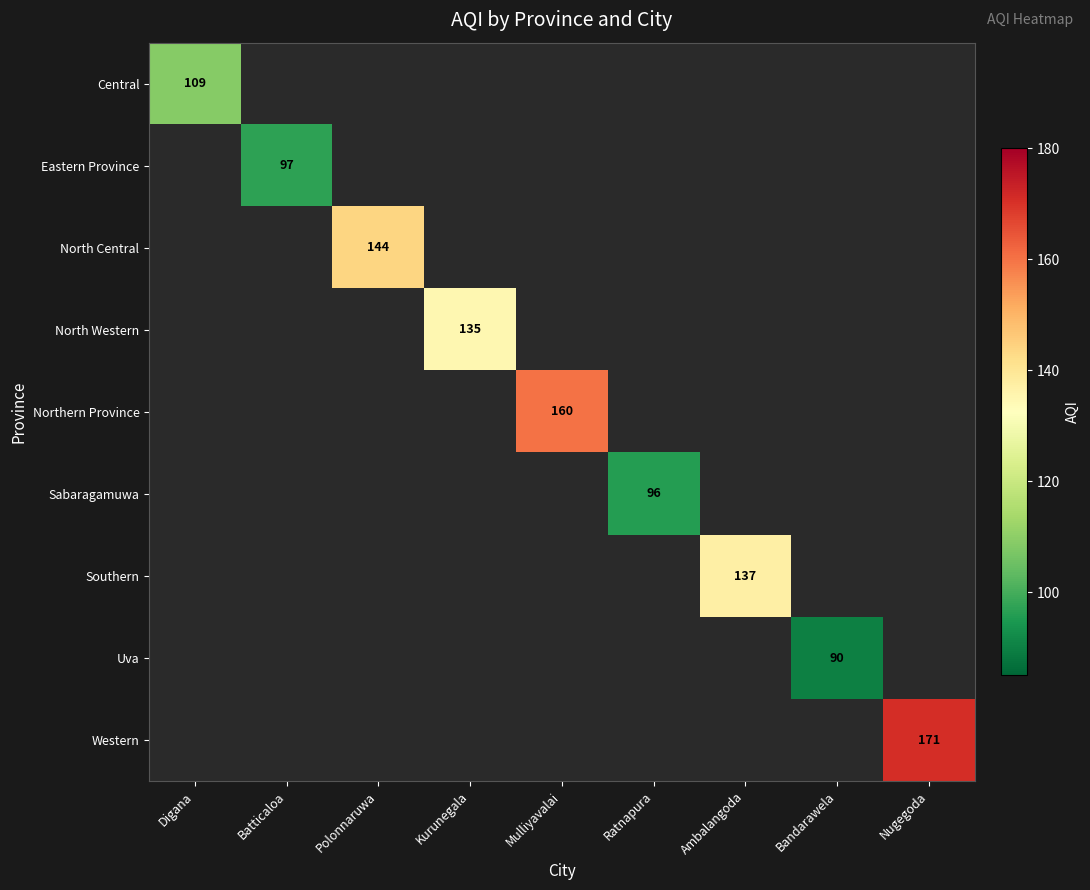

Is it true that North Central equals 144 at Polonnaruwa?

True